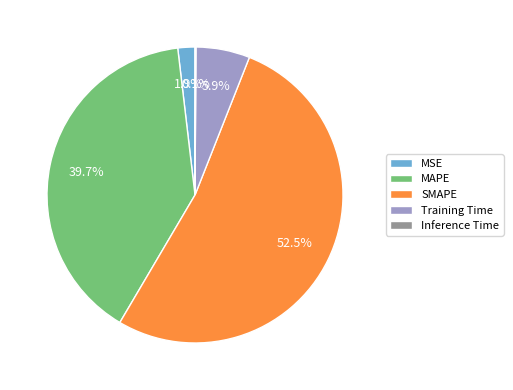

Between Training Time and SMAPE, which is larger?

SMAPE